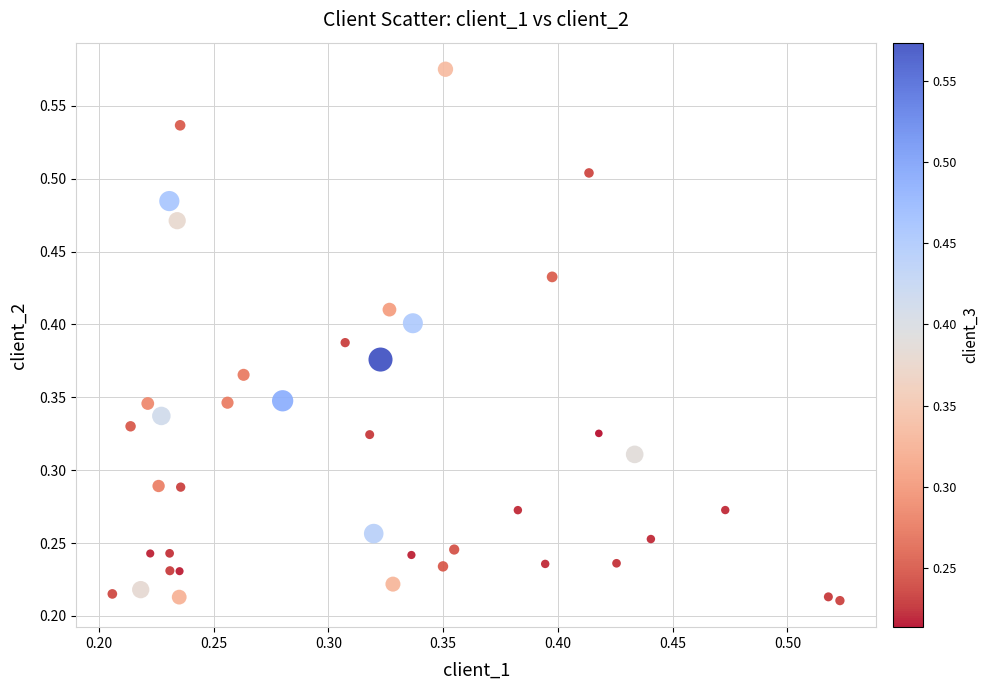

Count the number of points in this scatter plot.

40